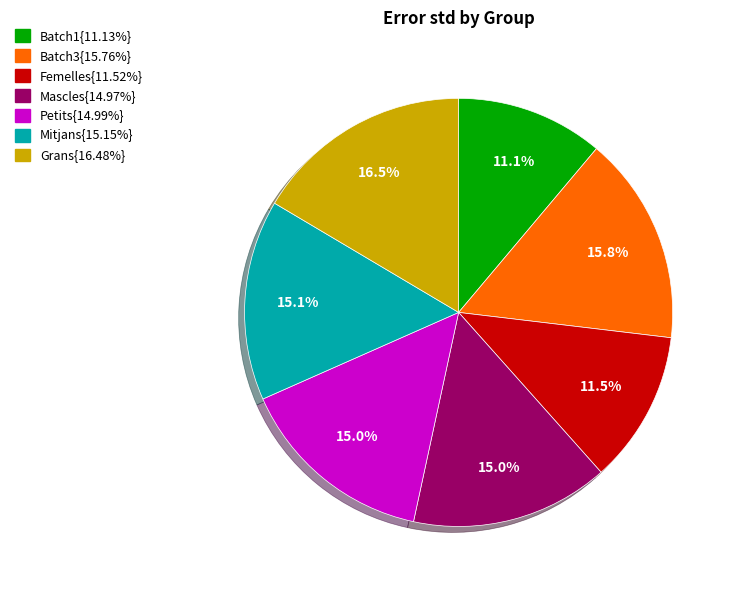

Is there any slice that represents more than half of the pie?

No